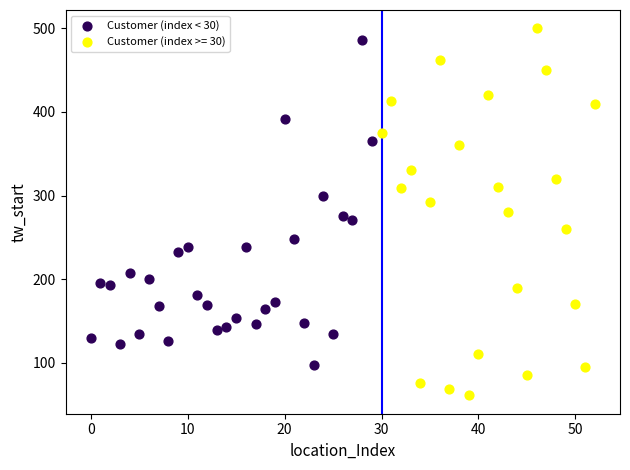

Which series has the largest Y range (max minus min)?

Customer (index >= 30)